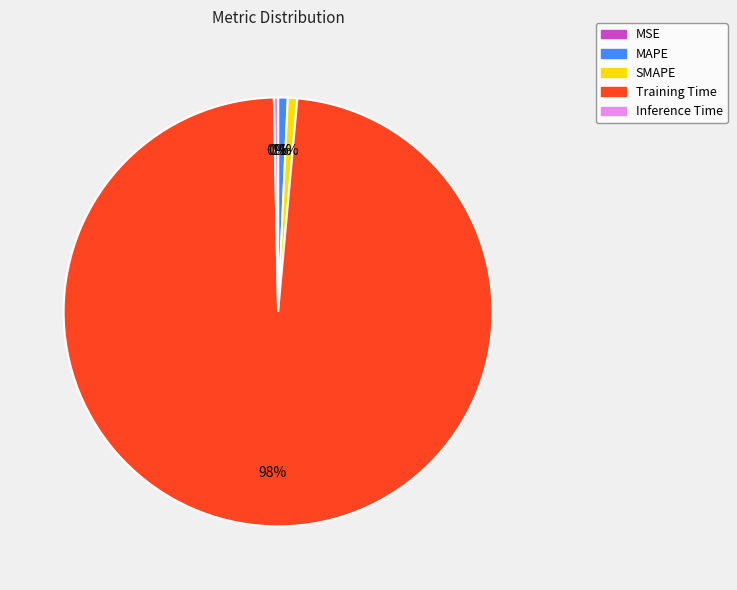

Does MAPE represent more than half of the total?

No